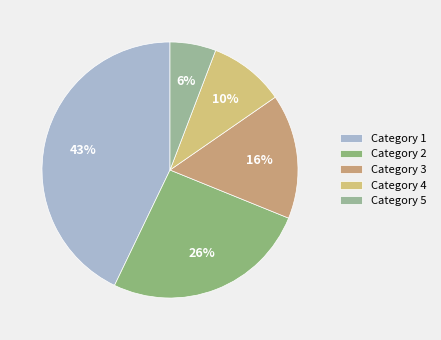

How many segments does this pie chart have?

5